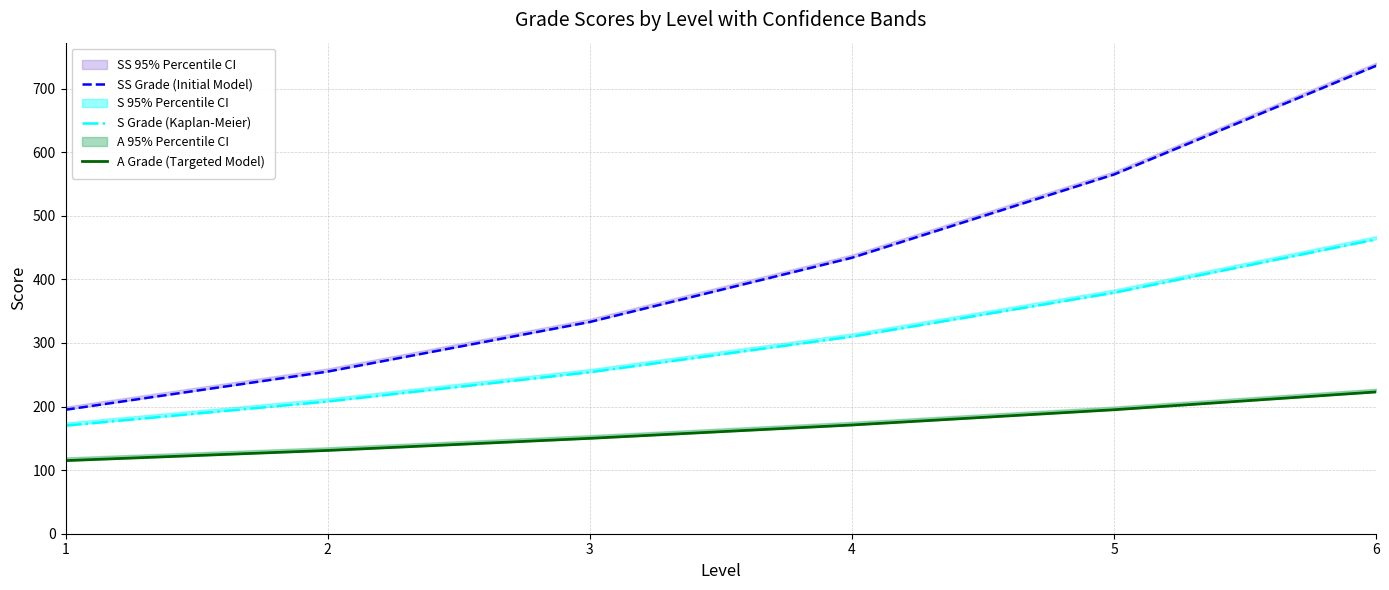

What is the difference between the second highest and second lowest values in the SS Grade (Initial Model) series?

310